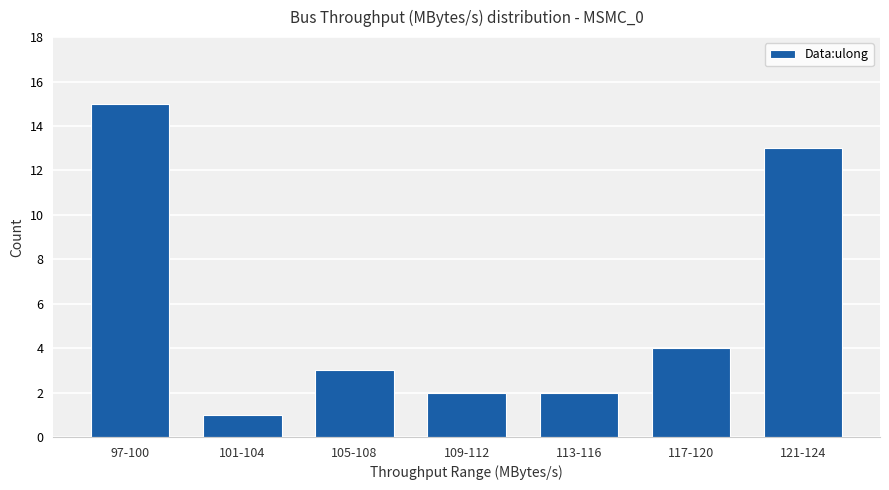

Reading left to right, transcribe all the data shown in this chart.

97-100=15	101-104=1	105-108=3	109-112=2	113-116=2	117-120=4	121-124=13